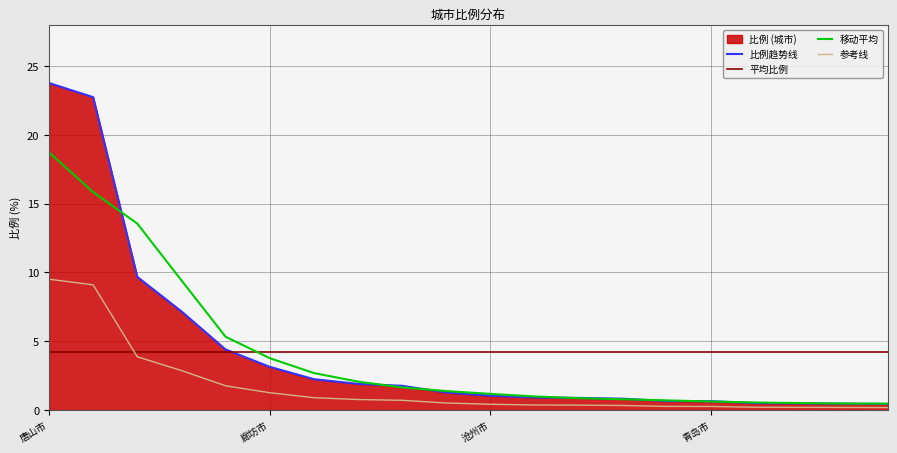

Which category has the highest value in the 比例趋势线 series?

唐山市